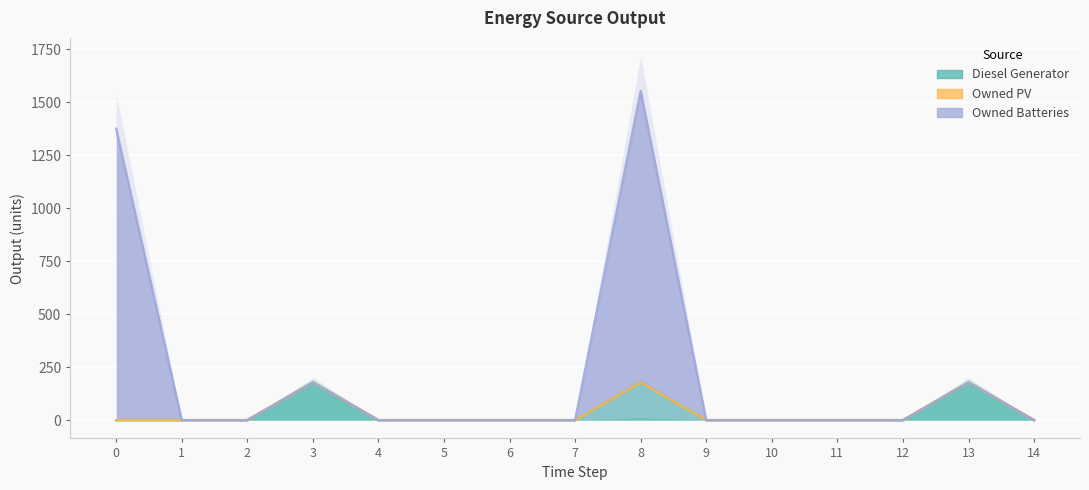

What is the sum of all Owned Batteries values?

3282